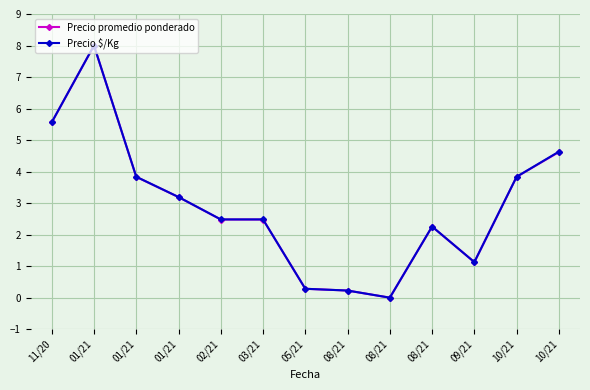

Is it true that Precio promedio ponderado equals 5.2 at 01/21?

False